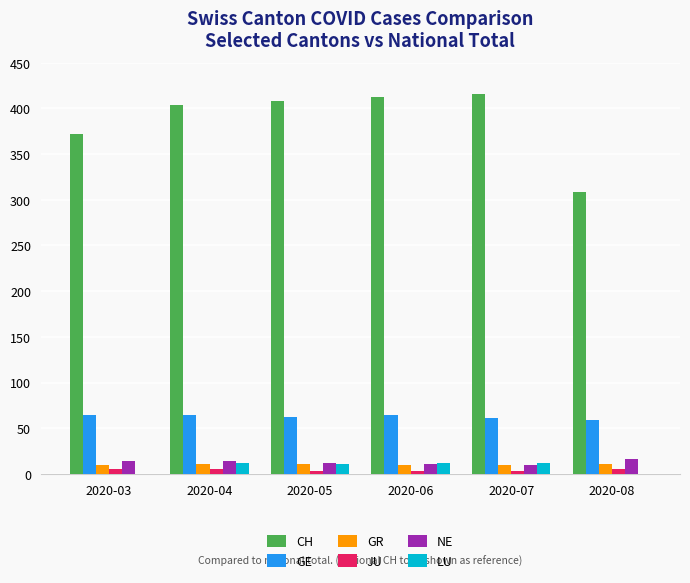

Between 2020-03 and 2020-07, which series saw the biggest shift?

CH